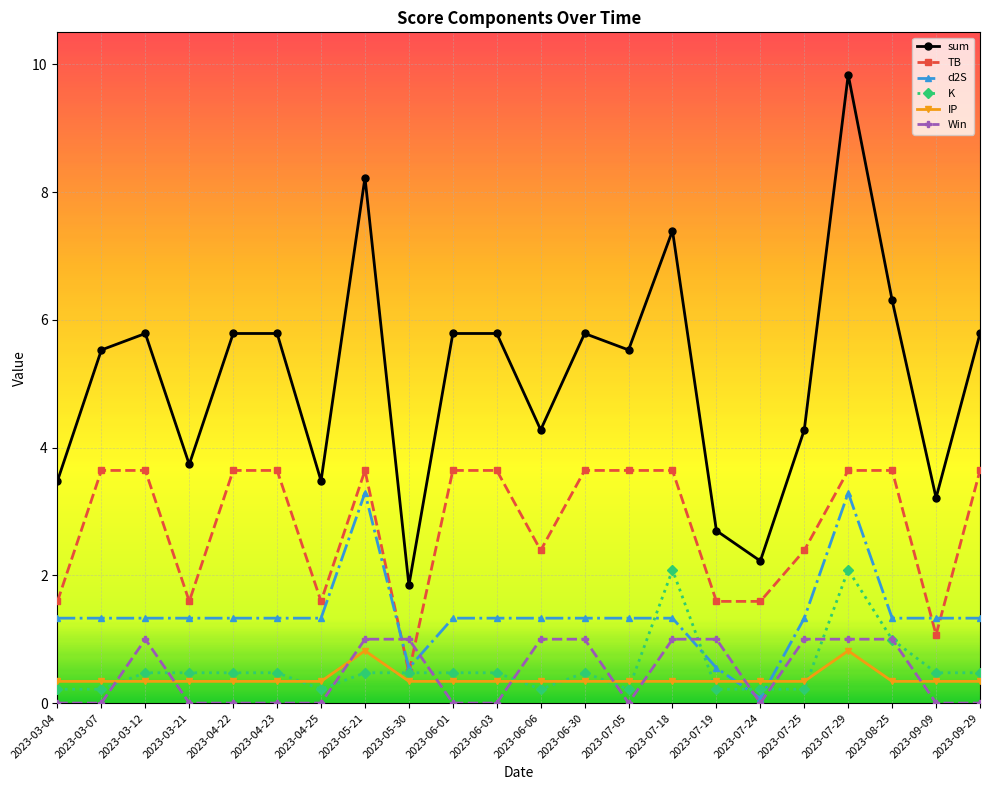

At which category is the sum across all series the highest?

2023-07-29